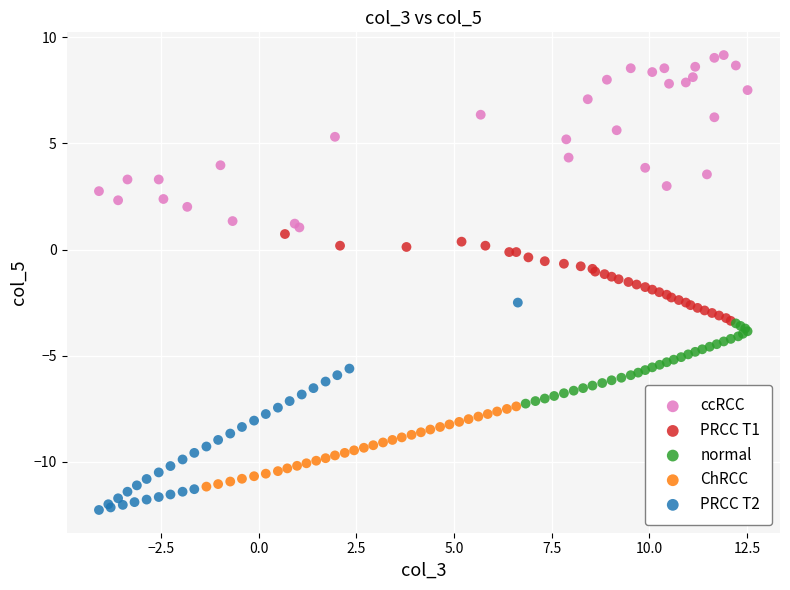

Which series contains the highest Y value?

ccRCC